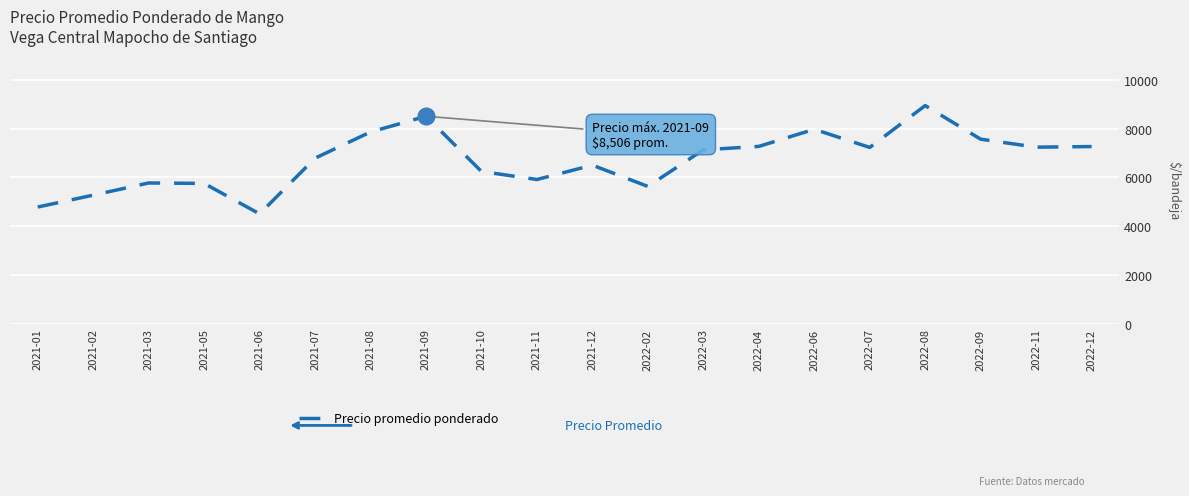

True or false: there are more than 2 points higher than both neighbors.

True